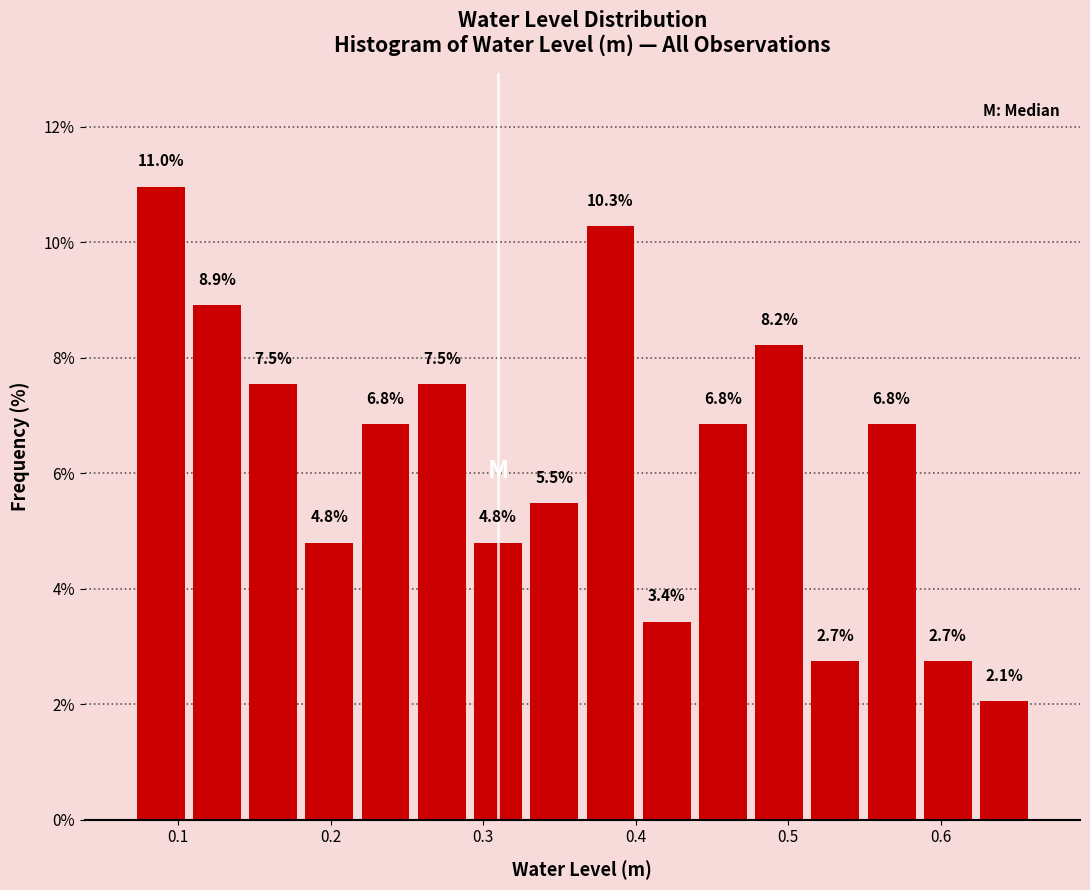

Read against the x-axis, roughly where is the centre of the tallest bar?

0.09